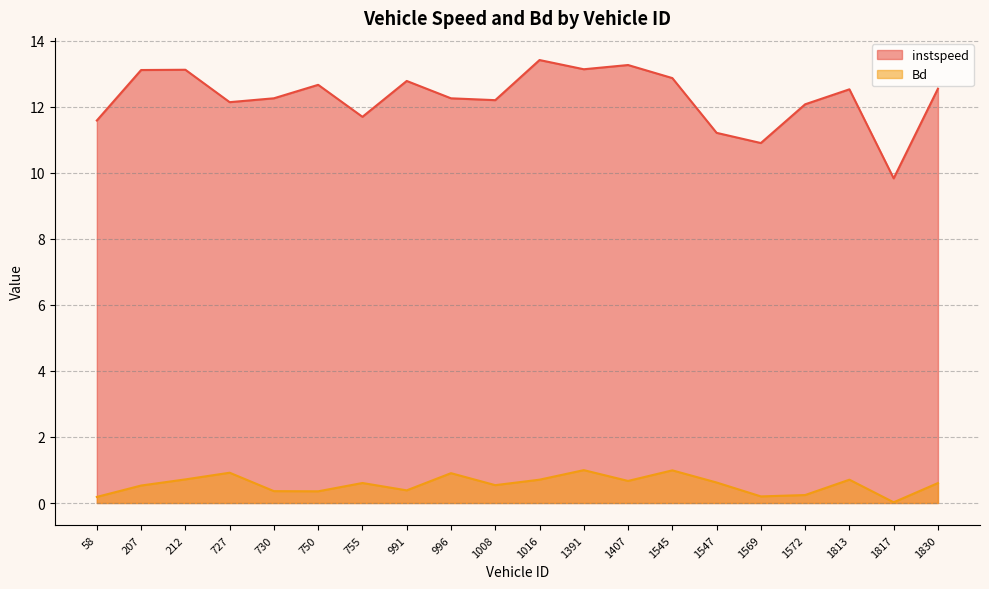

Reading right to left, what are all the values shown in this chart?

instspeed: 12.5	9.8	12.5	12.1	10.9	11.2	12.9	13.3	13.1	13.4	12.2	12.3	12.8	11.7	12.7	12.3	12.1	13.1	13.1	11.6
Bd: 0.6	0.0	0.7	0.2	0.2	0.6	1.0	0.7	1.0	0.7	0.5	0.9	0.4	0.6	0.4	0.4	0.9	0.7	0.5	0.2